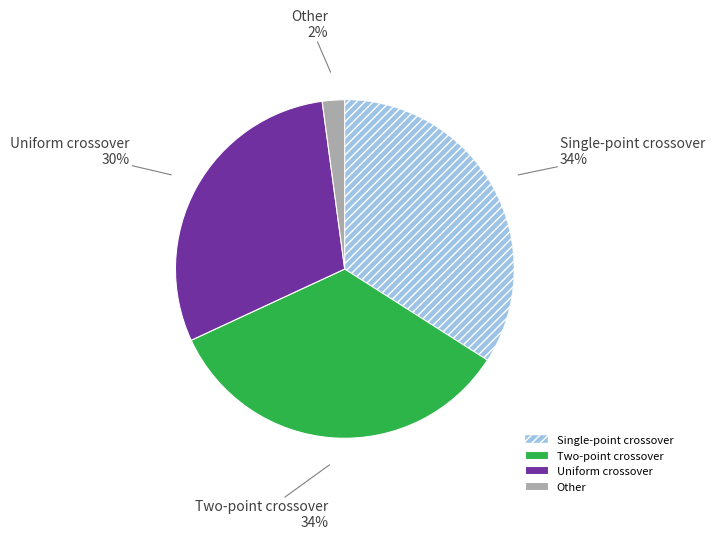

Is there a majority slice in this chart?

No